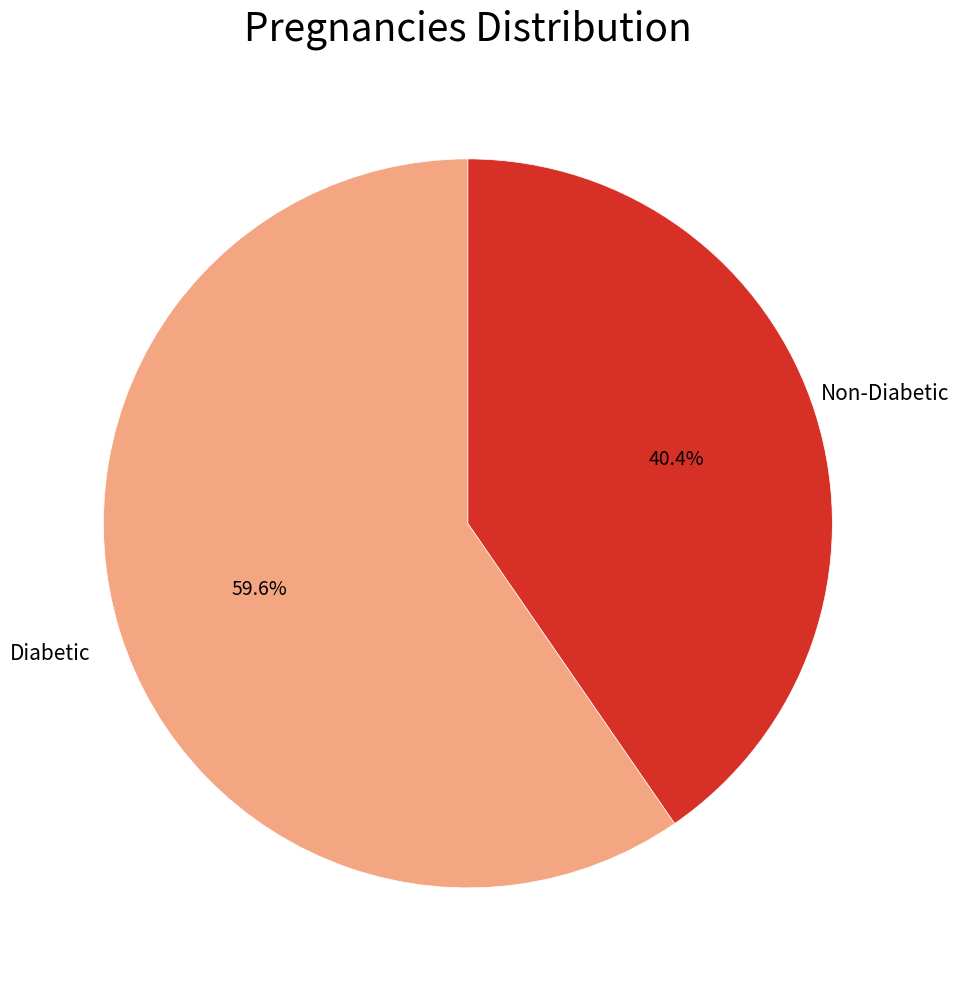

To the nearest percent, what is the difference between the largest and smallest slice percentages?

19%